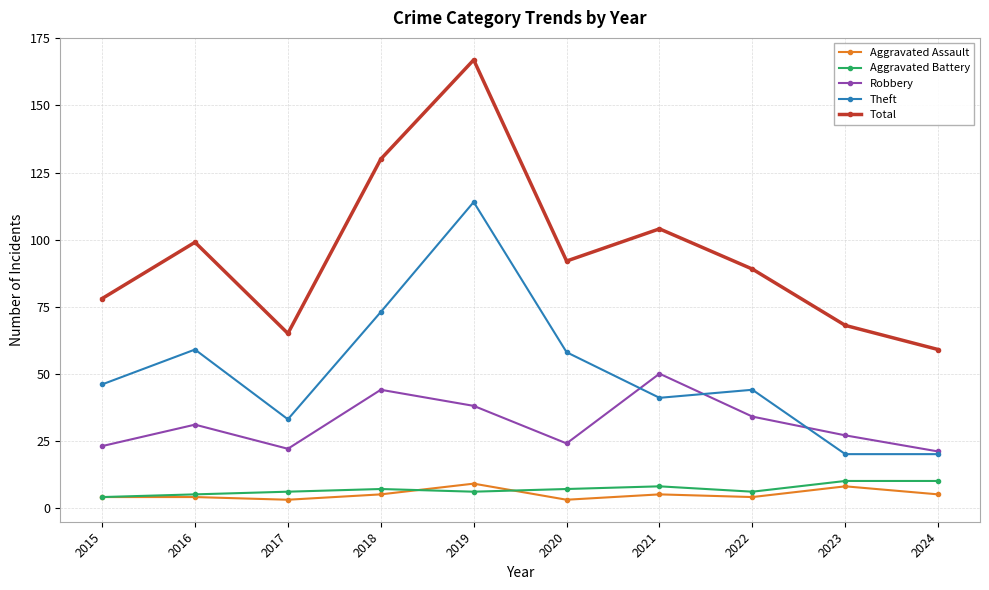

What is the value of the Aggravated Assault point at the 3rd from the left?

3